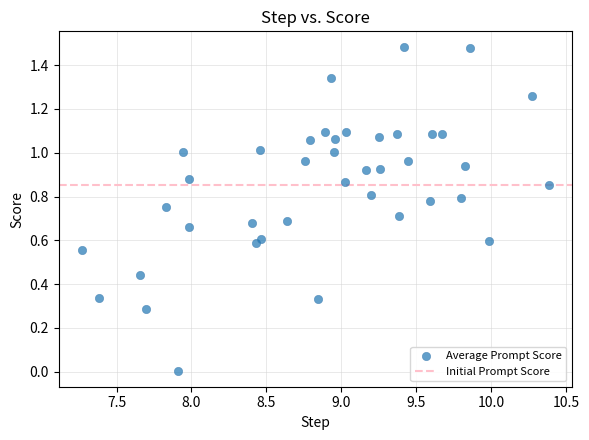

What is the range of X values (max minus min)?

3.1